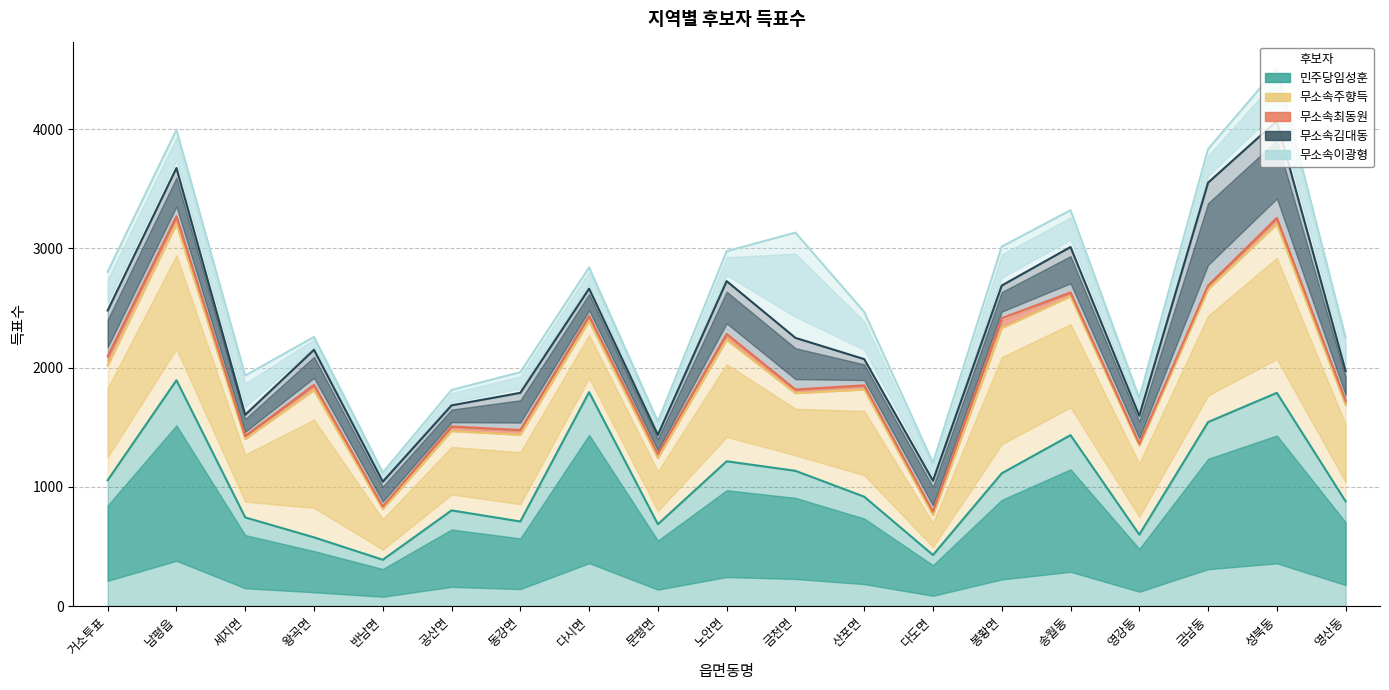

How many interior local peaks does the 무소속주향득 series have?

8